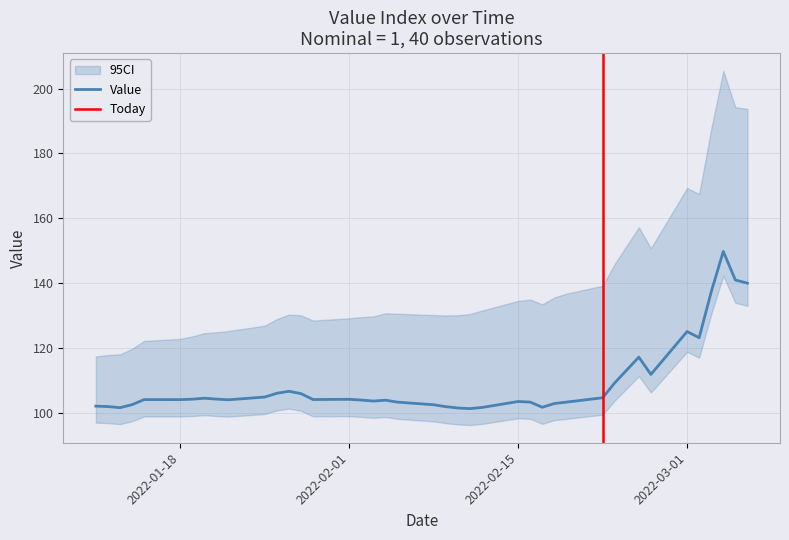

Does the chart have visible grid lines?

Yes